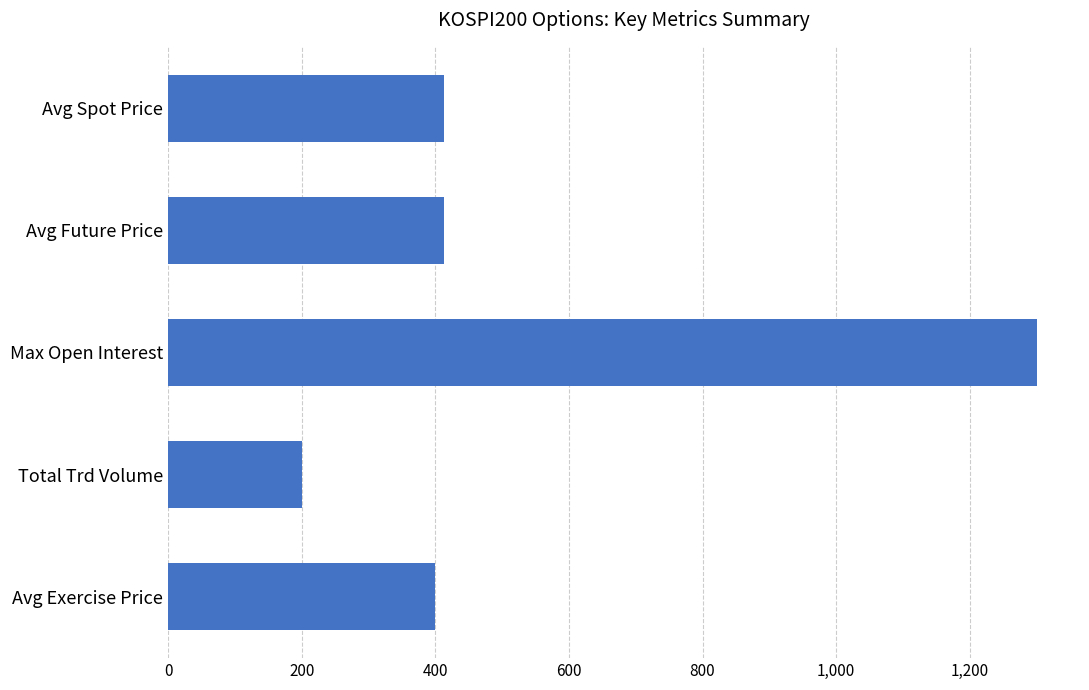

Which category has the lowest value across all series?

Total Trd Volume